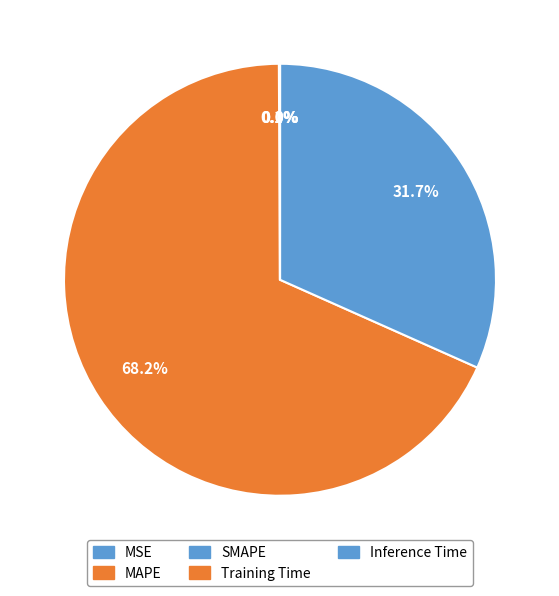

Count the number of slices in the pie.

5